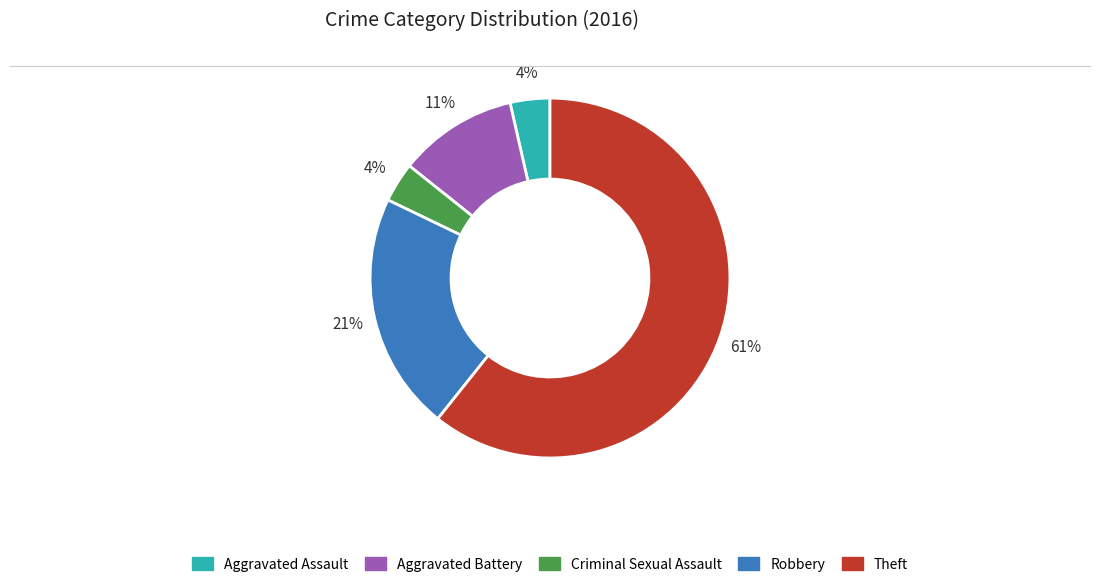

Do Theft and Aggravated Assault together represent more than half of the pie?

Yes